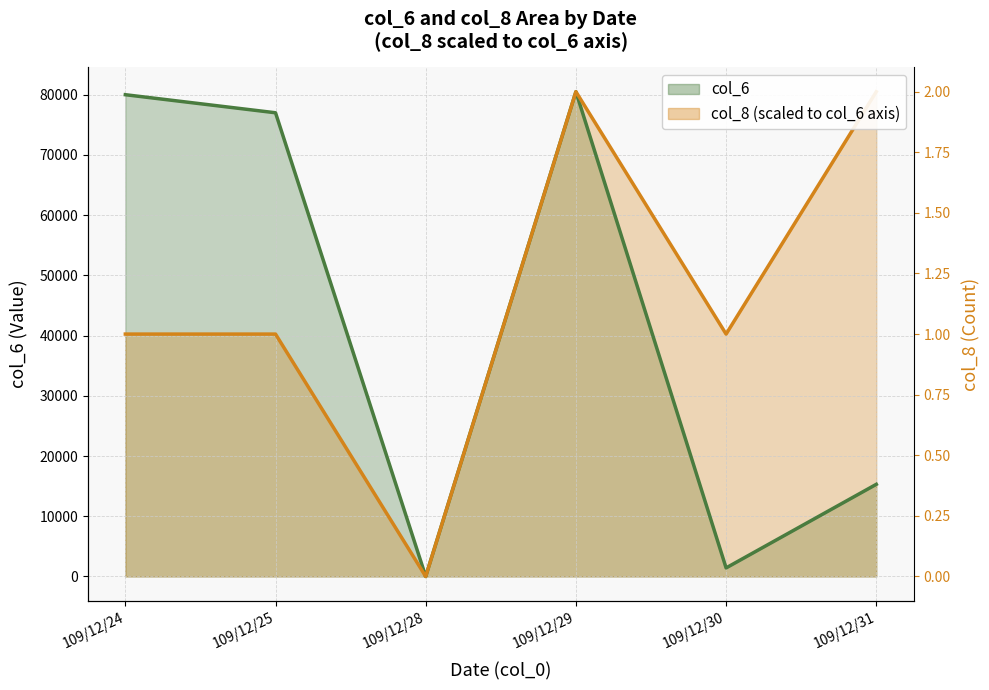

Count the number of categories in the chart.

6